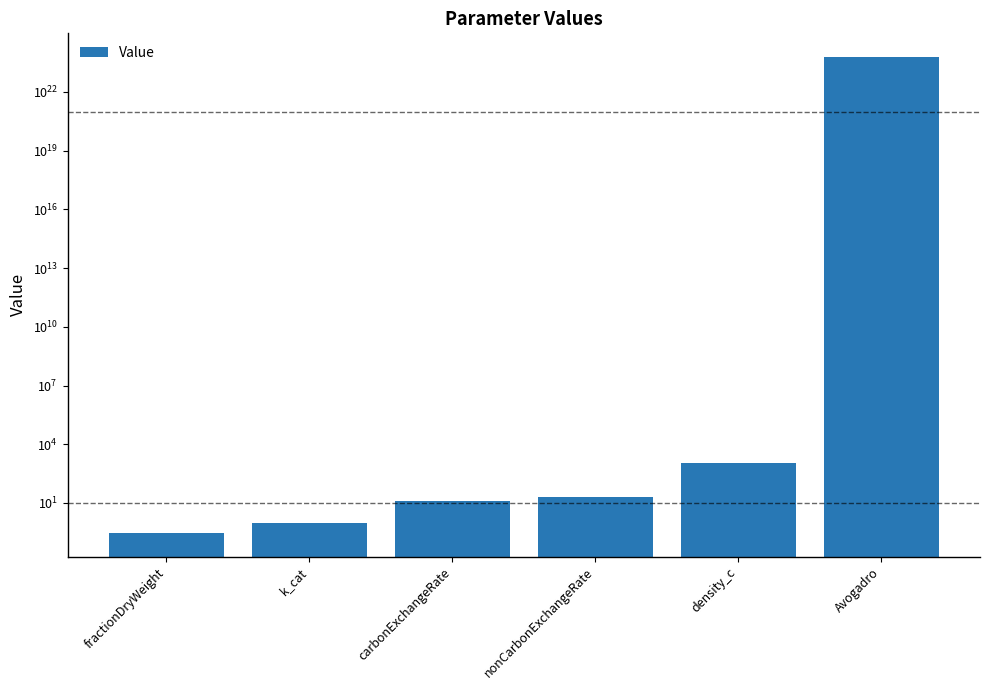

What is the difference between the maximum and second lowest values?

602214075862000003448832.0